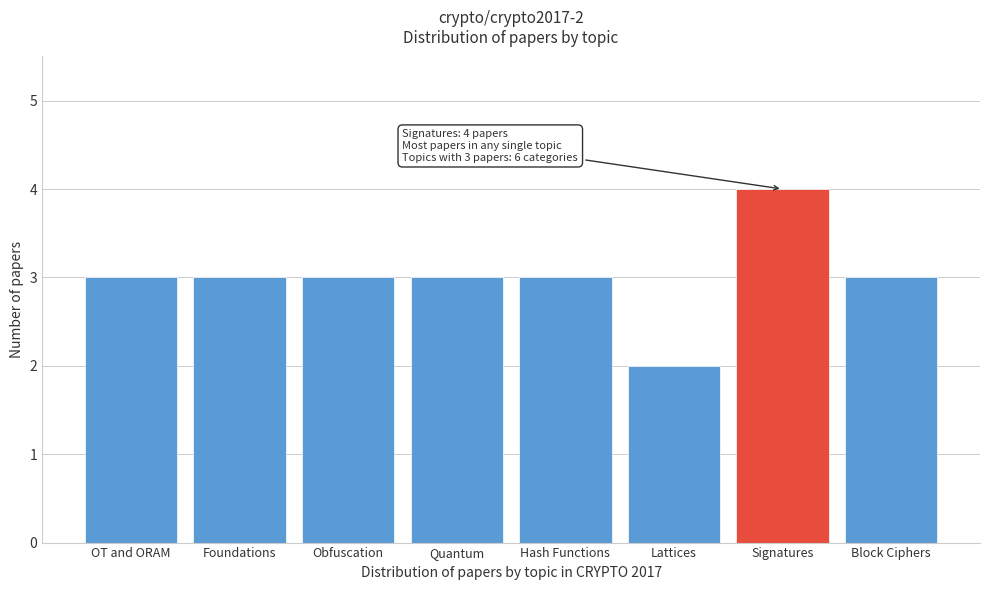

Reading left to right, transcribe all the data shown in this chart.

3	3	3	3	3	2	4	3